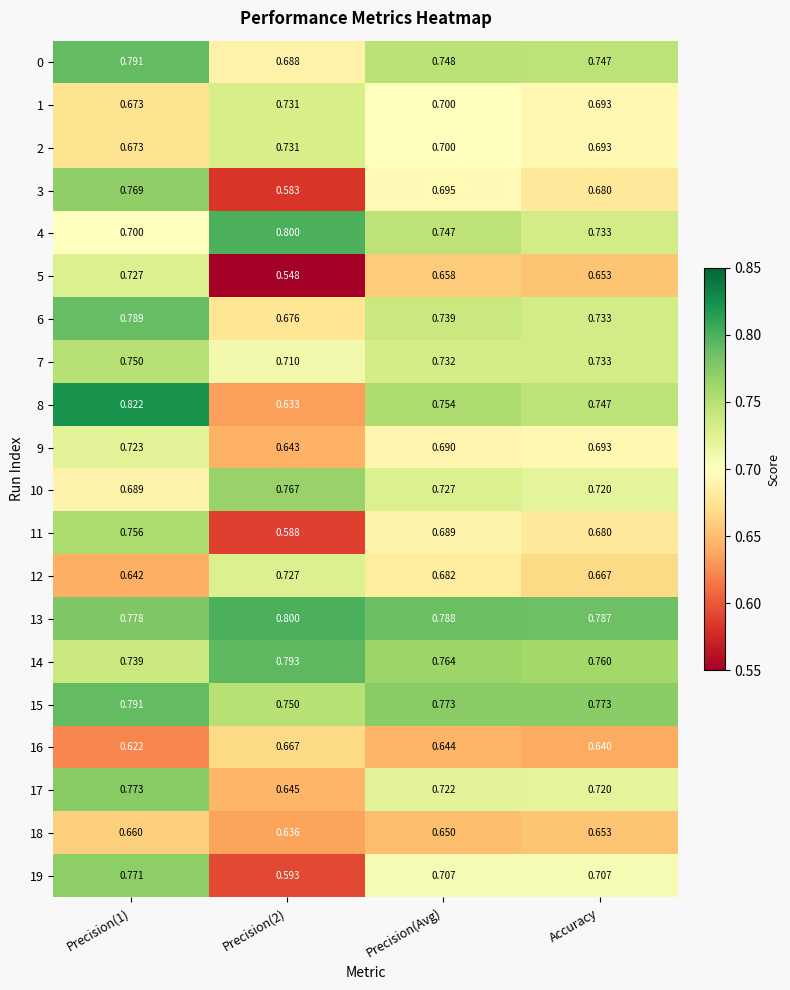

Is the value of 7 at Accuracy greater than the value of 1 at Precision(2)?

Yes